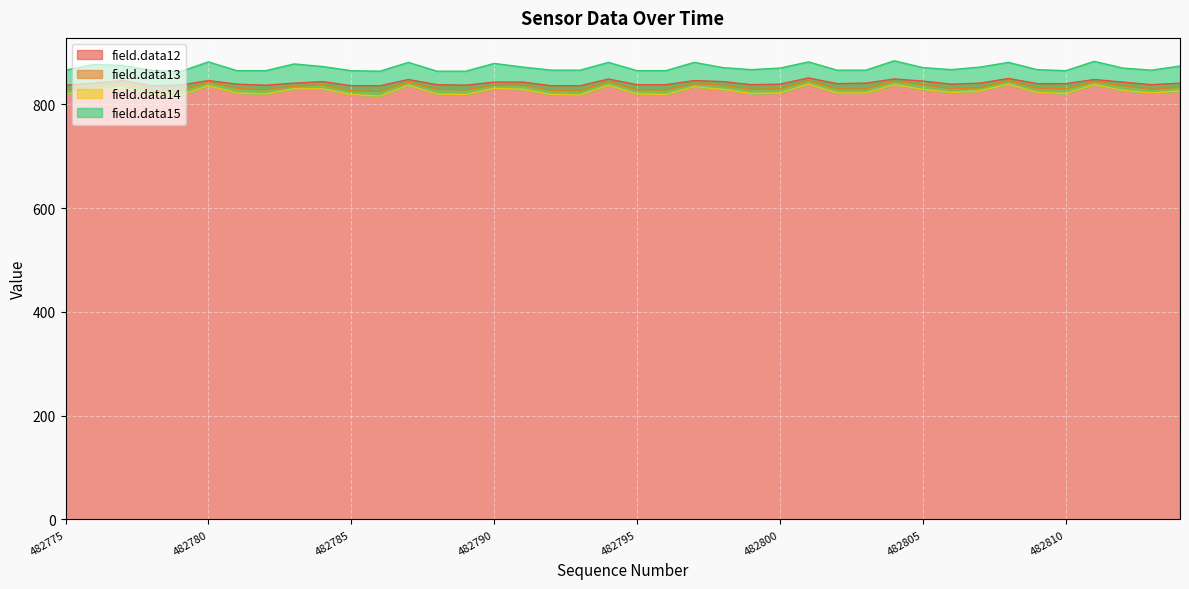

What is the difference between the maximum and second lowest values in the field.data14 series?

22